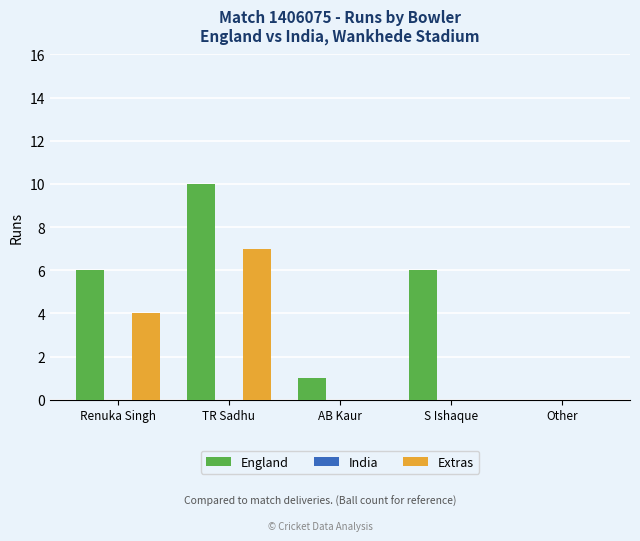

Are the bars grouped side by side (vs. stacked)?

Yes